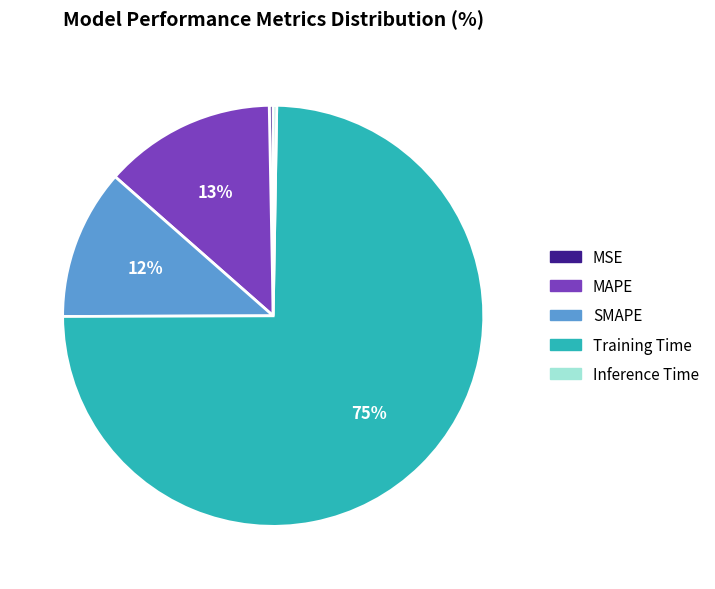

To the nearest percent, what portion does MAPE represent?

13%